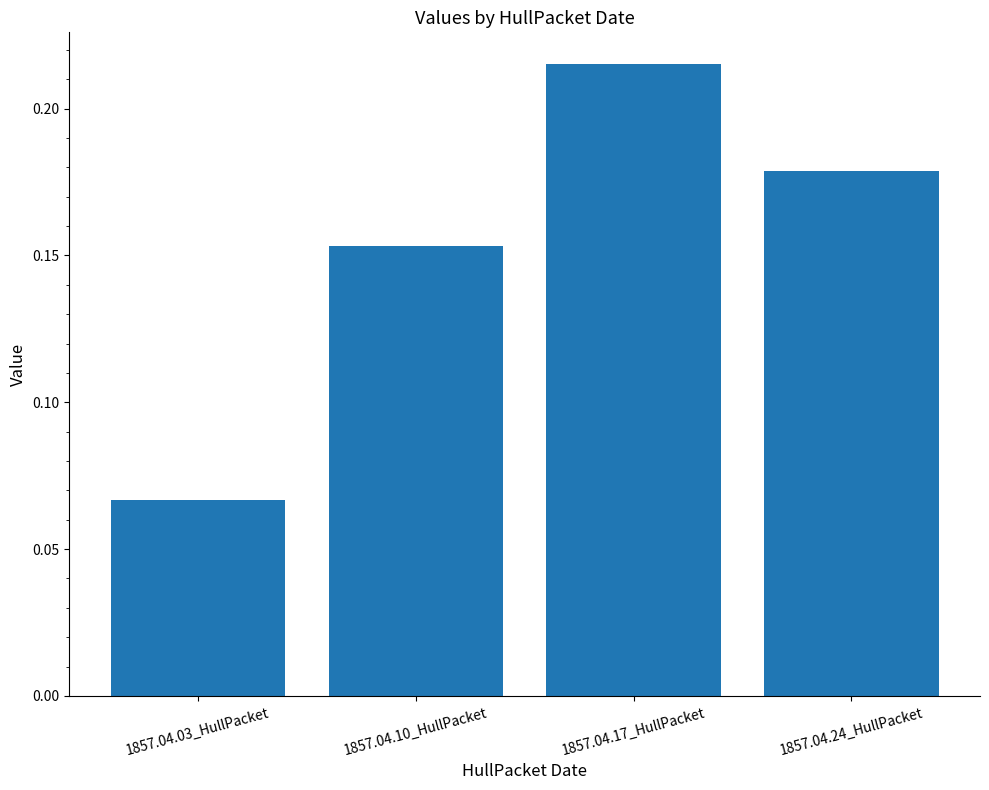

Rank the categories by value from lowest to highest.

1857.04.03_HullPacket, 1857.04.10_HullPacket, 1857.04.24_HullPacket, 1857.04.17_HullPacket